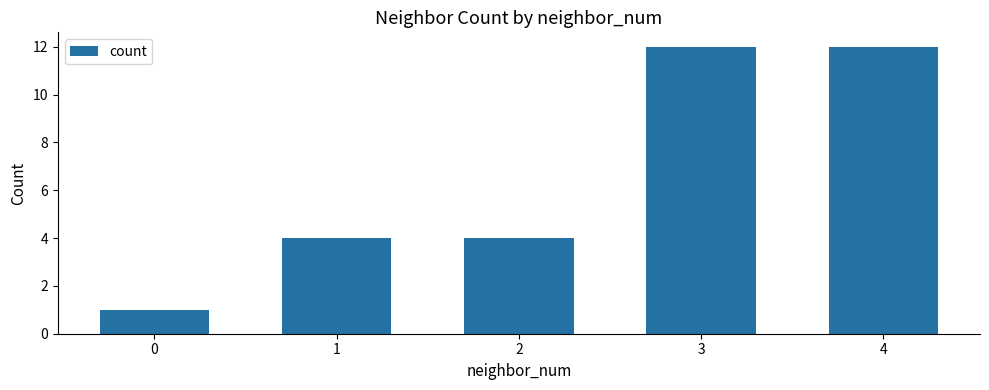

What is the value of the 2nd bar from the left?

4